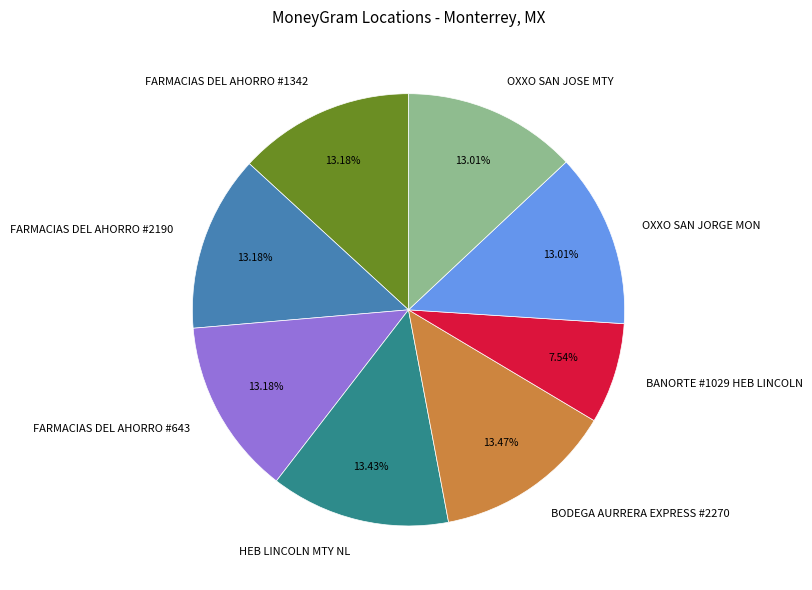

What percentage is NOT represented by BODEGA AURRERA EXPRESS #2270?

86.5%